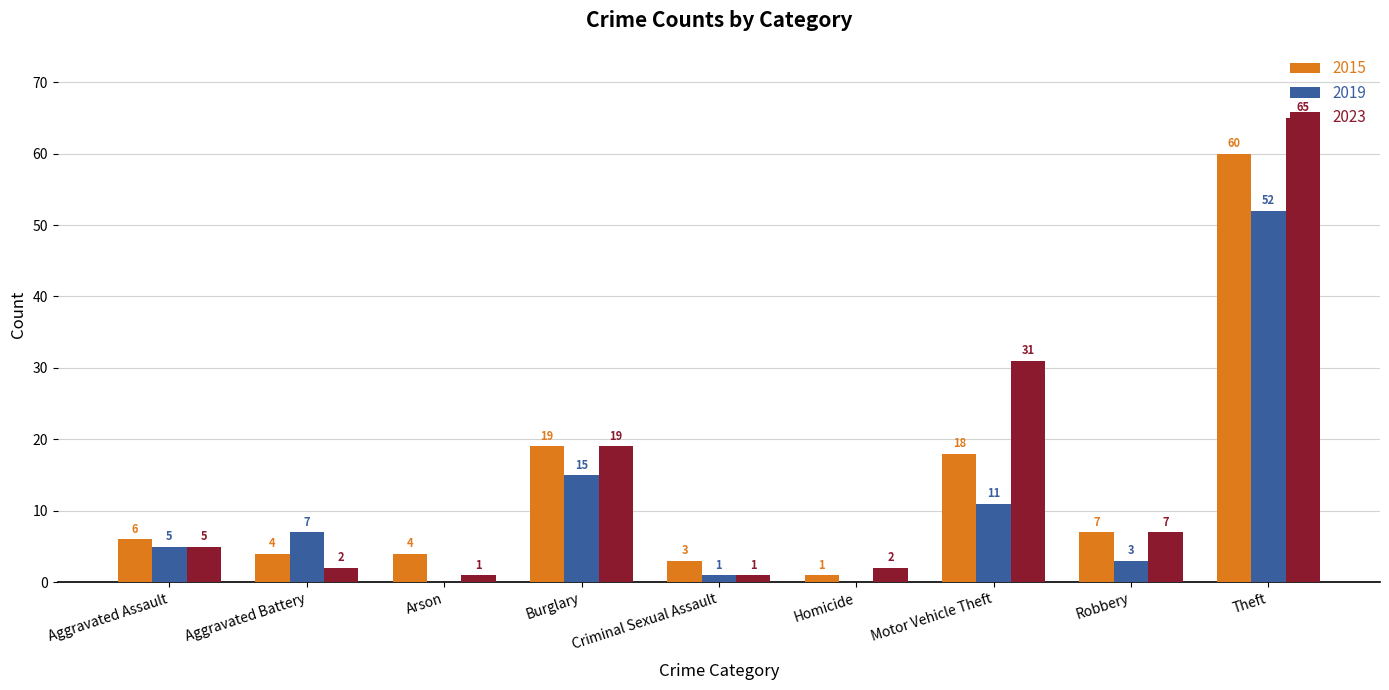

What is the total value across all series at Theft?

177